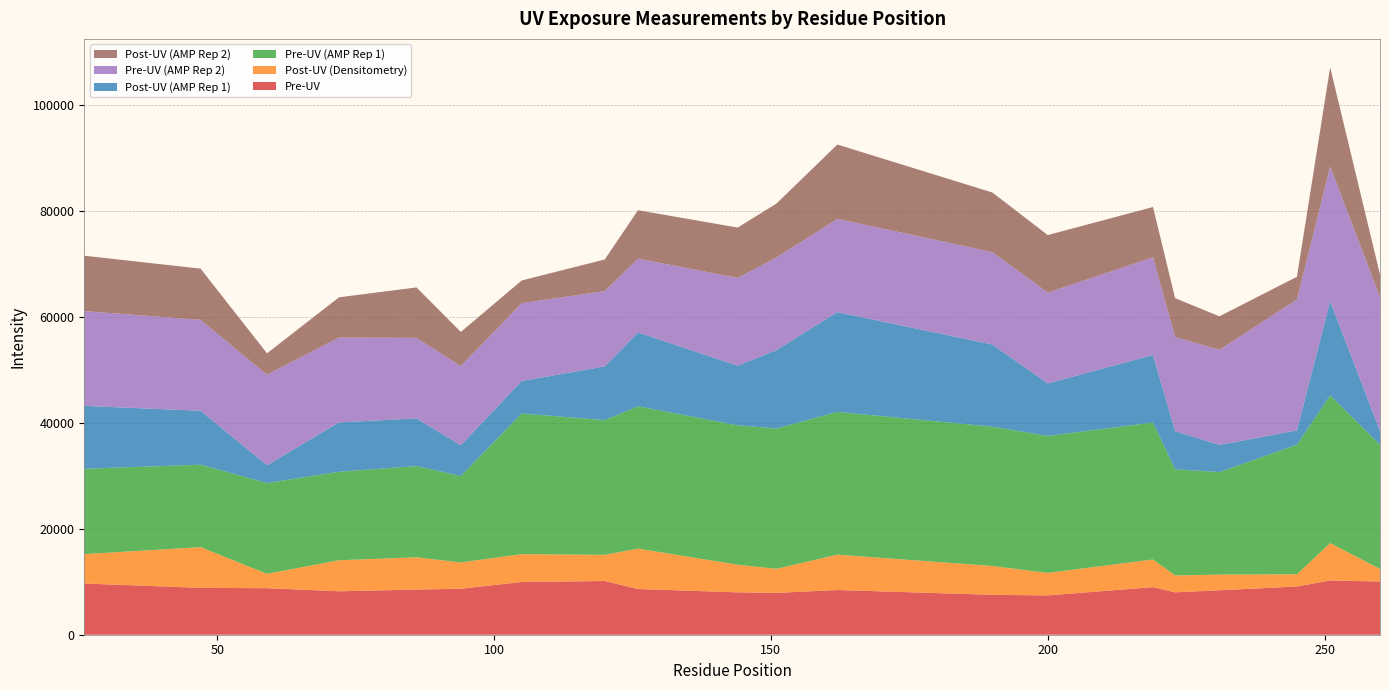

Reading left to right, transcribe all the data shown in this chart.

Pre-UV: 9663	8844	8785	8199	8525	8677	9956	10138	8629	7999	7896	8440	7535	7421	8982	7998	8392	9106	10249	10040
Post-UV (Densitometry): 5554	7690	2713	5860	6090	4963	5257	4941	7625	5217	4543	6673	5441	4243	5223	3183	2962	2303	7048	2377
Pre-UV (AMP Rep 1): 16119	15571	17138	16707	17225	16326	26547	25426	26873	26304	26493	26949	26302	25869	25852	20050	19348	24469	27884	23442
Post-UV (AMP Rep 1): 11868	10178	3364	9316	9004	5799	6144	10147	13949	11268	14805	18844	15513	9906	12742	7208	5129	2705	17771	2591
Pre-UV (AMP Rep 2): 17890	17156	17087	16028	15195	14945	14692	14219	13925	16573	17472	17603	17441	17144	18457	17771	17944	24712	25452	25281
Post-UV (AMP Rep 2): 10455	9673	4037	7588	9526	6451	4283	5971	9137	9505	10180	14033	11251	10870	9488	7324	6335	4283	18724	4272